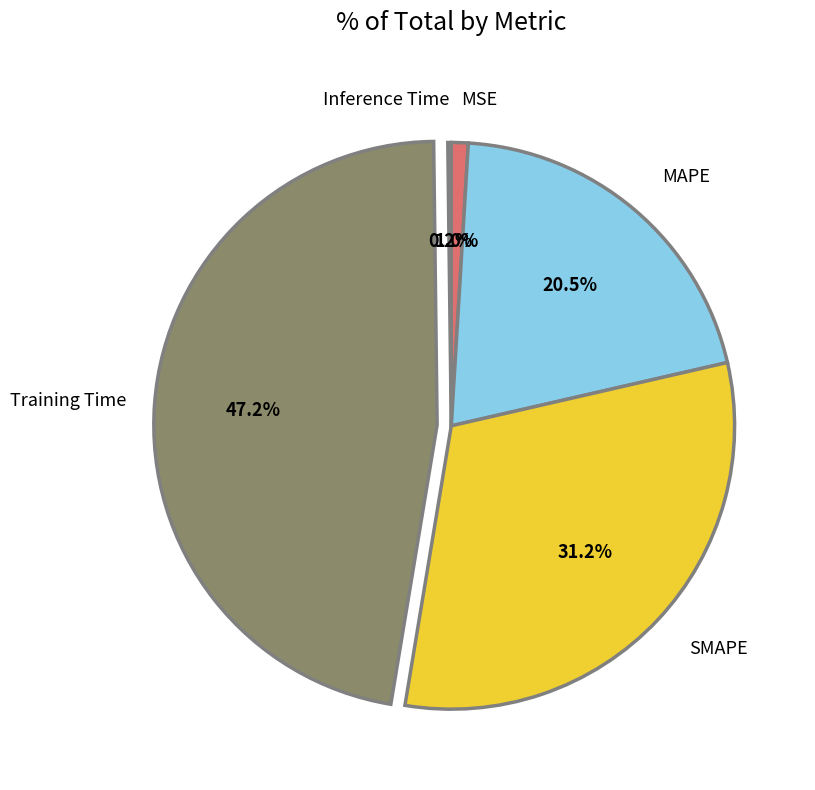

Is Training Time the majority of the pie?

No